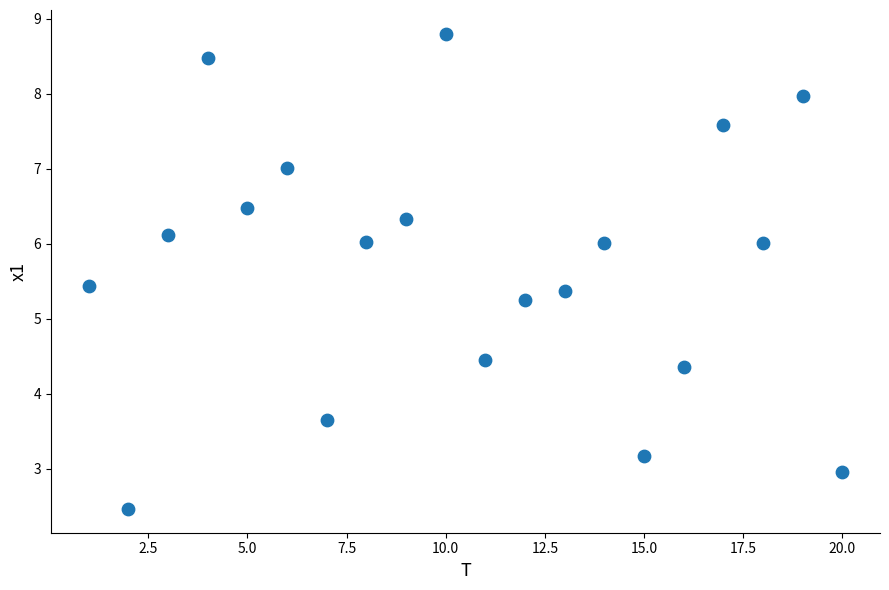

What is the range of X values (max minus min)?

19.0